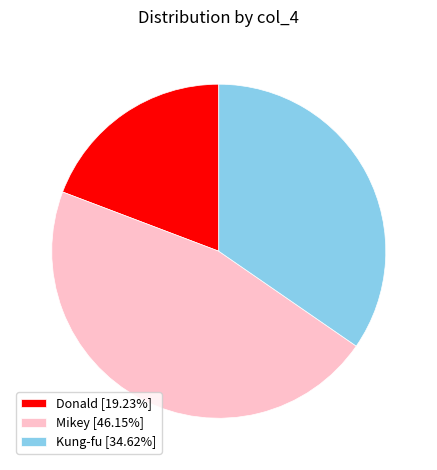

Is there any slice that represents more than half of the pie?

No